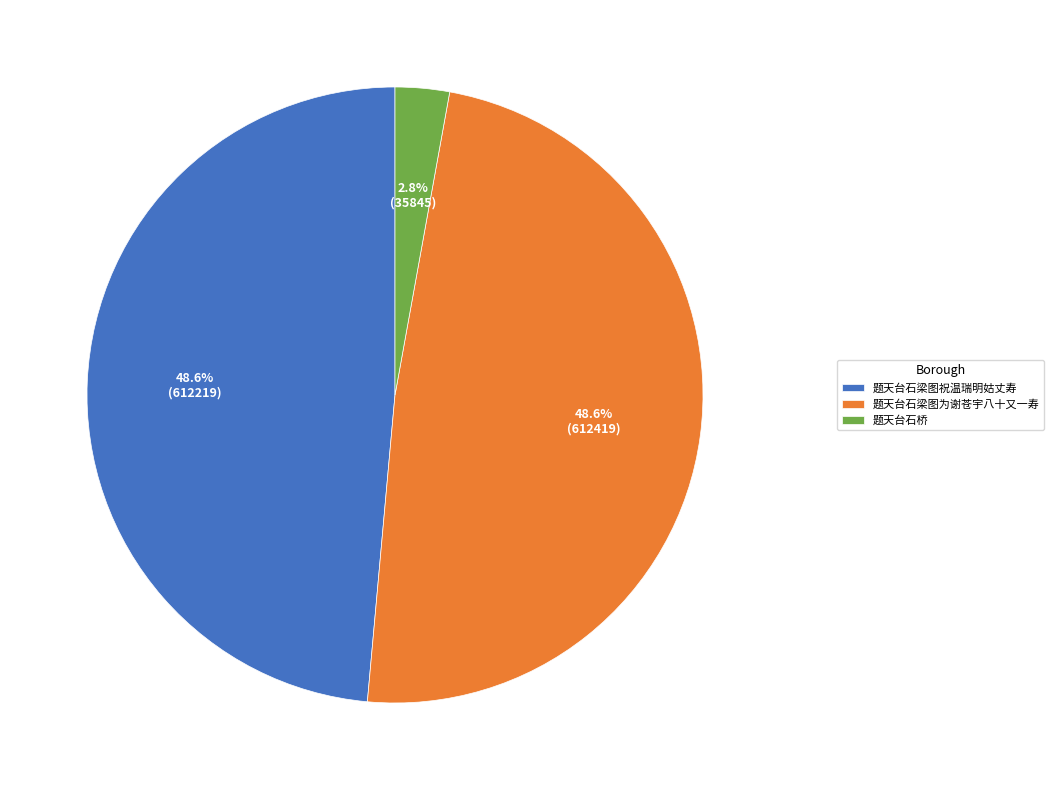

The 题天台石梁图祝温瑞明姑丈寿 slice represents 43% of the pie. True or false?

False